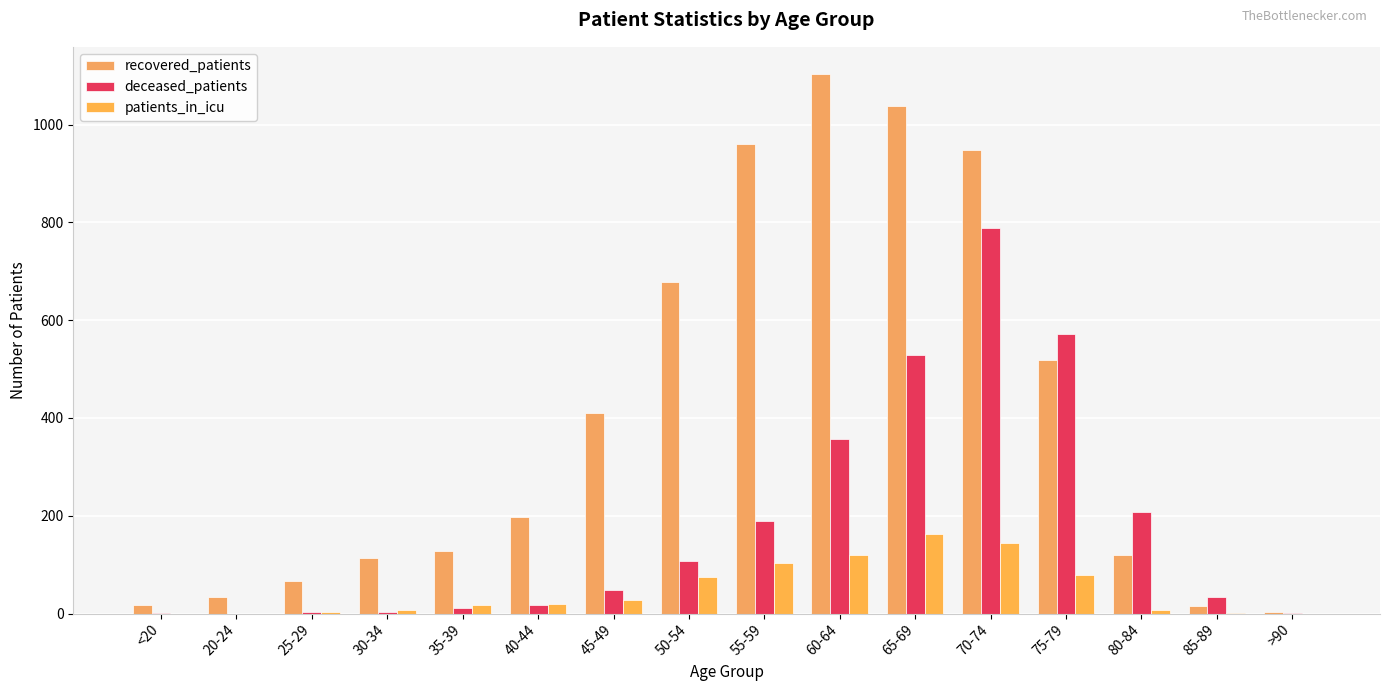

What is the total value across all series at 40-44?

234